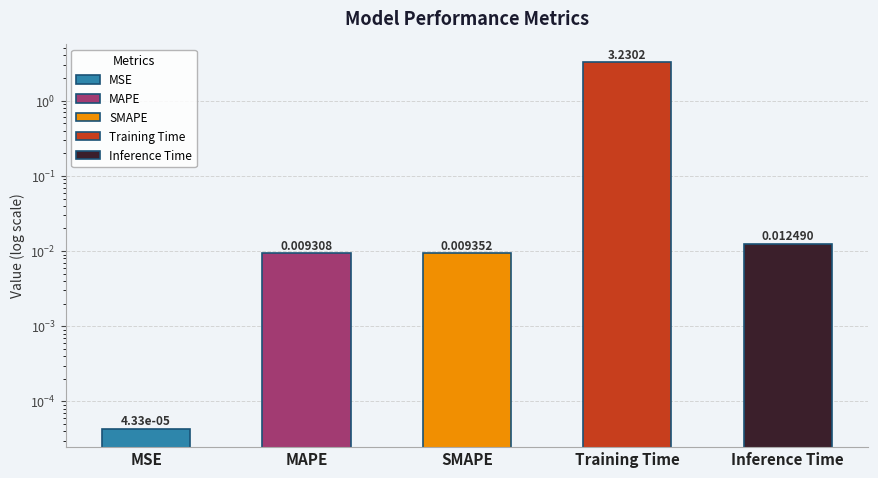

Reading left to right, extract all data points from this chart.

0.0	0.0	0.0	3.2	0.0